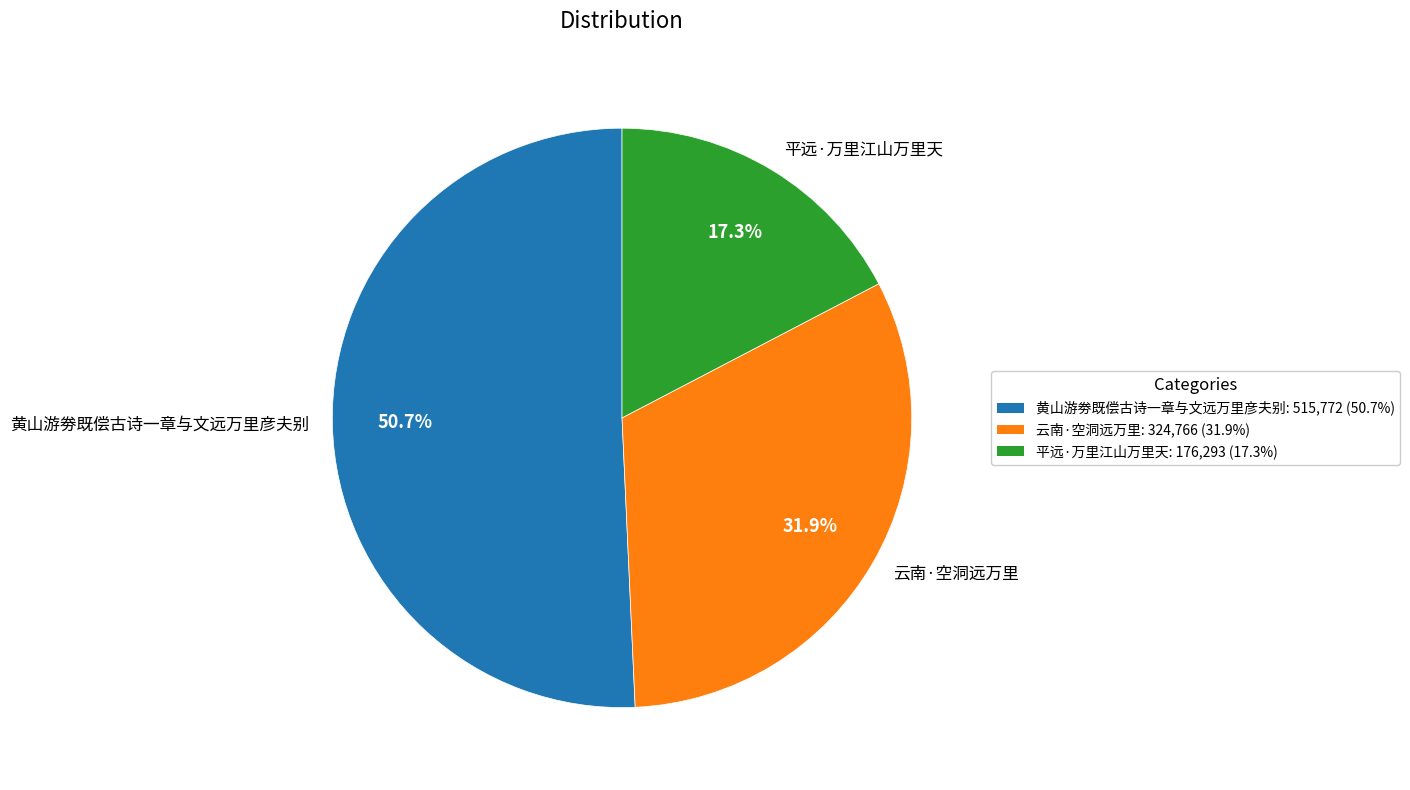

Is there a majority slice in this chart?

Yes